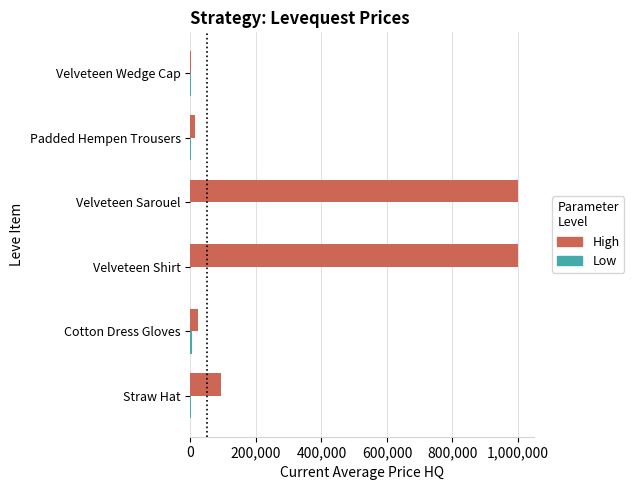

The High series shows 127006 at Straw Hat. True or false?

False